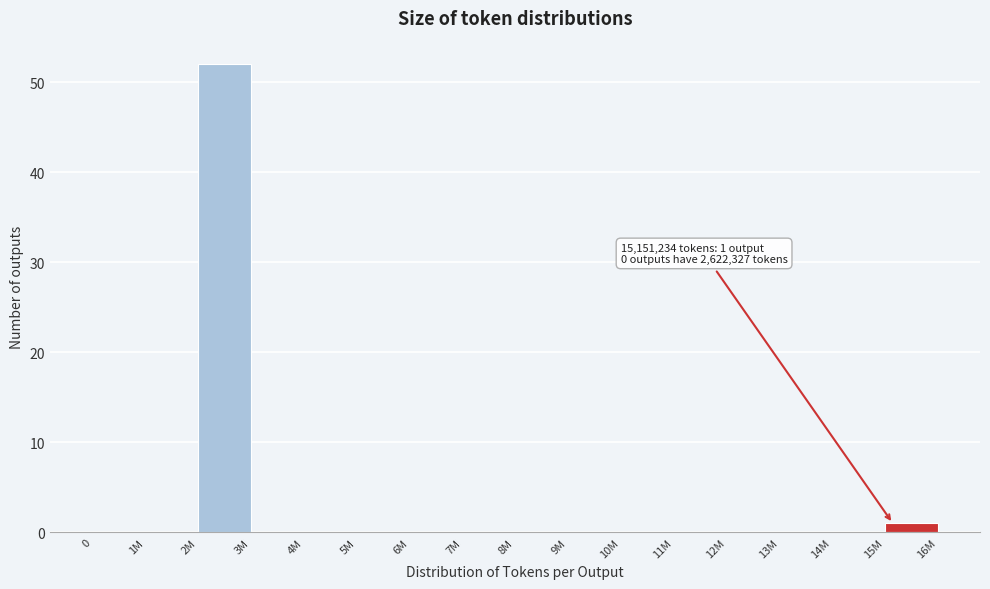

Reading left to right, transcribe all the data shown in this chart.

0=0	1M=0	2M=52	3M=0	4M=0	5M=0	6M=0	7M=0	8M=0	9M=0	10M=0	11M=0	12M=0	13M=0	14M=0	15M=1